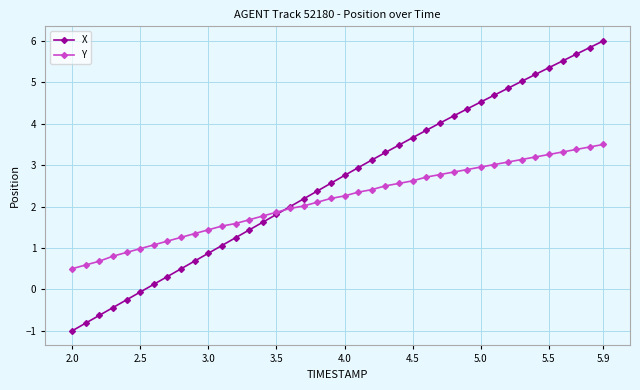

What is the lowest value of the X series?

-1.0